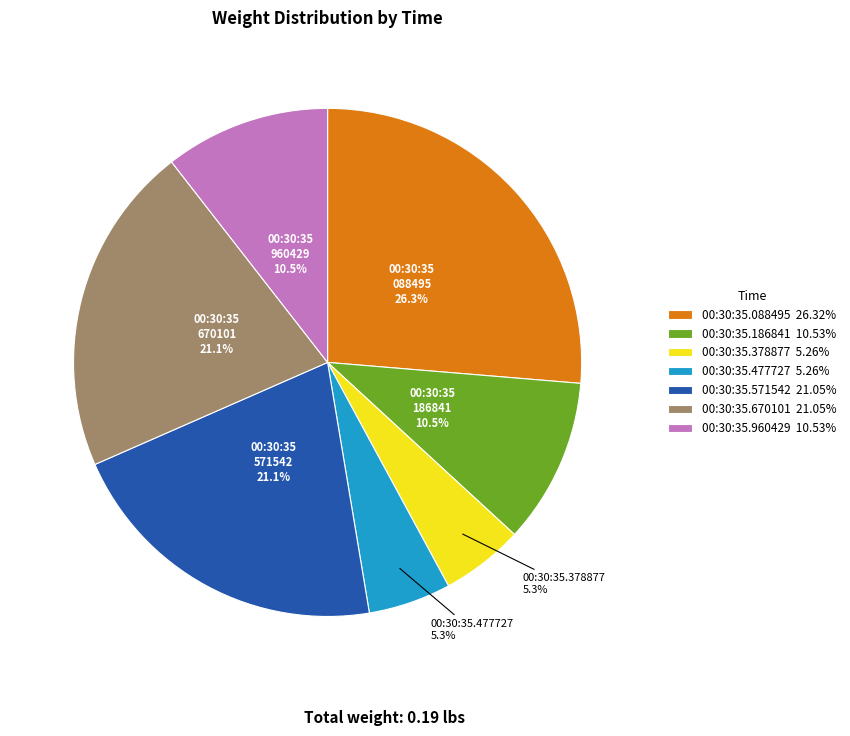

Do 00:30:35.670101 and 00:30:35.186841 together represent more than half of the pie?

No